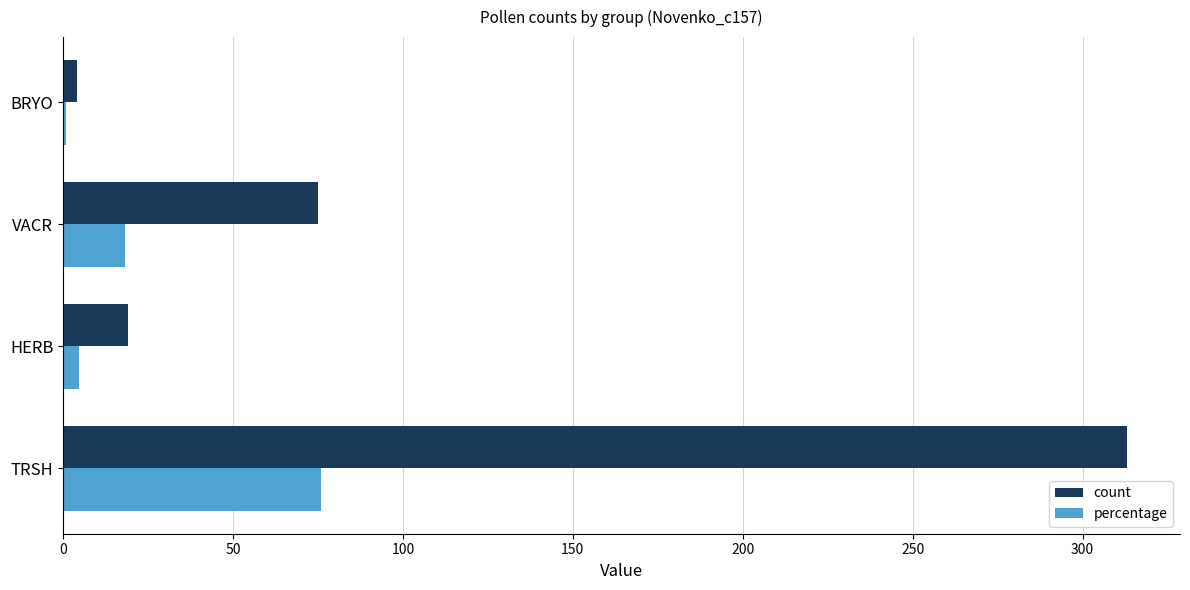

How many categories are shown in the chart?

4